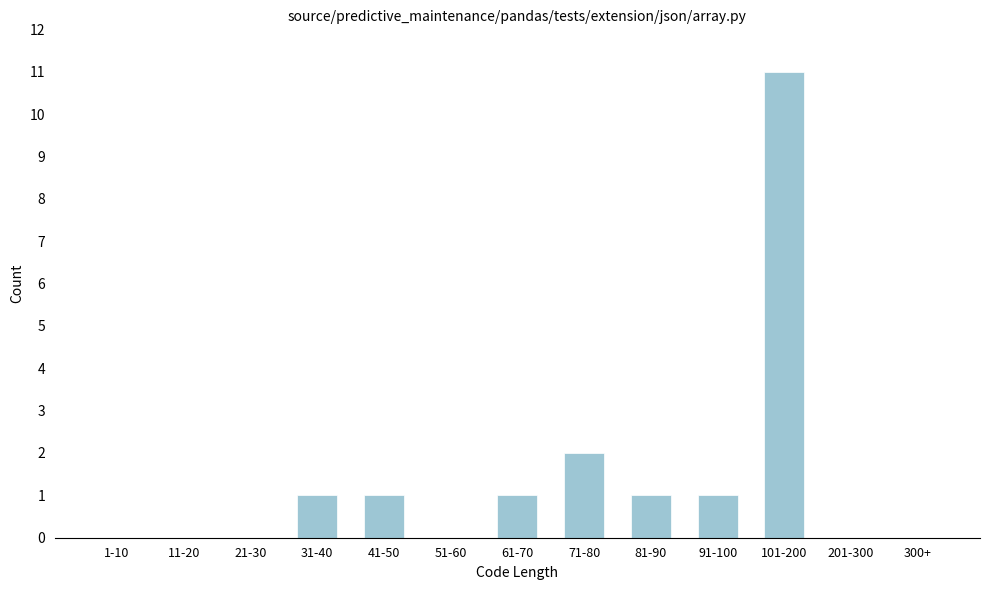

Reading left to right, transcribe all the data shown in this chart.

1-10=0	11-20=0	21-30=0	31-40=1	41-50=1	51-60=0	61-70=1	71-80=2	81-90=1	91-100=1	101-200=11	201-300=0	300+=0